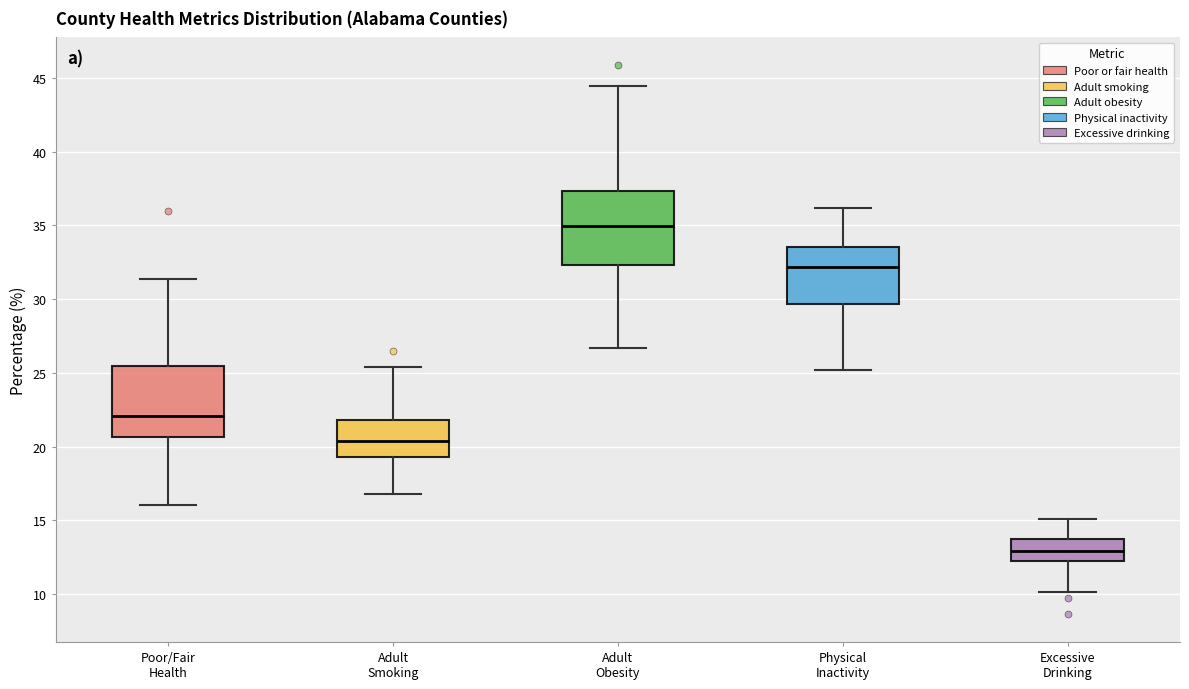

Which box's median line is the highest?

Adult Obesity